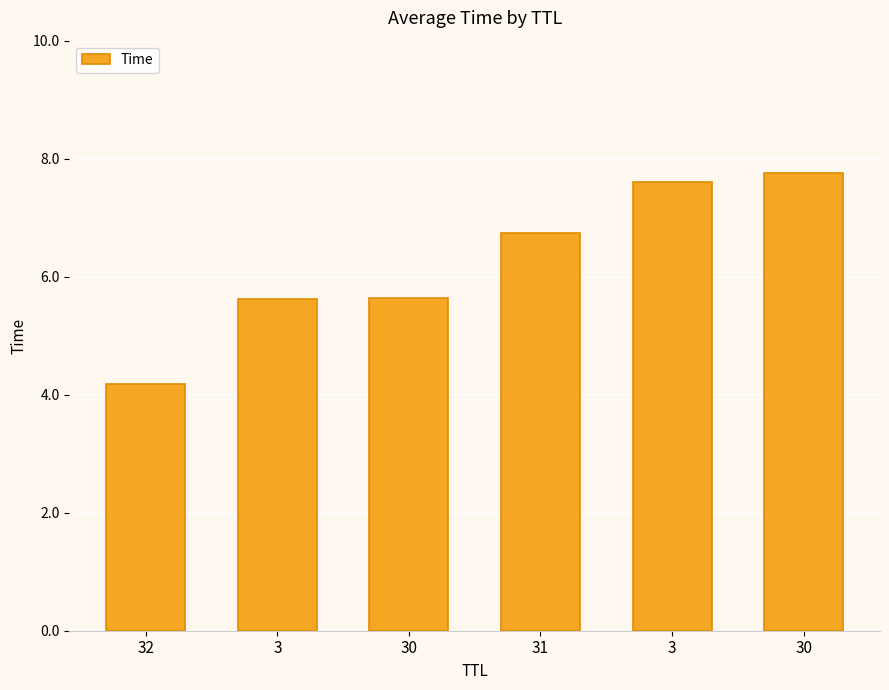

List the labels in order of value, largest first.

30, 3, 31, 30, 3, 32